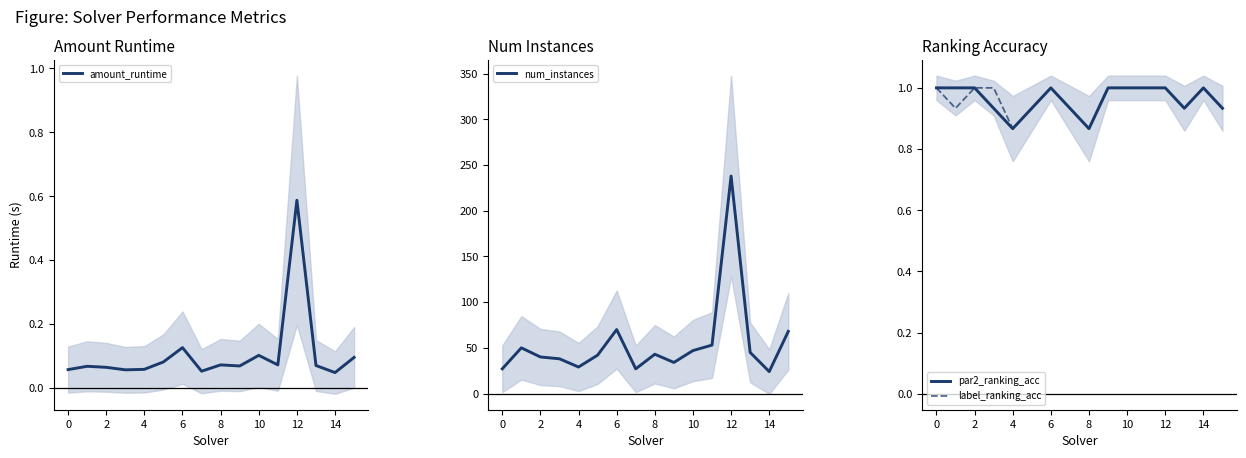

What is the average value of the num_instances series?

55